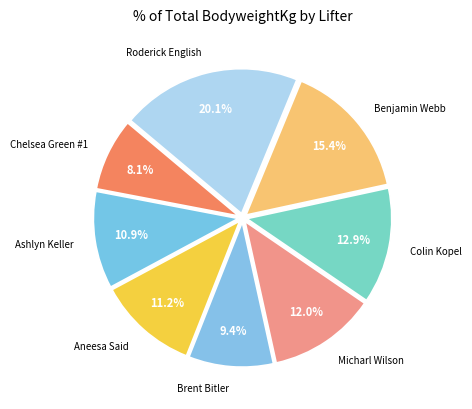

What is the ratio of the value at Chelsea Green #1 to the value at Benjamin Webb?

0.5